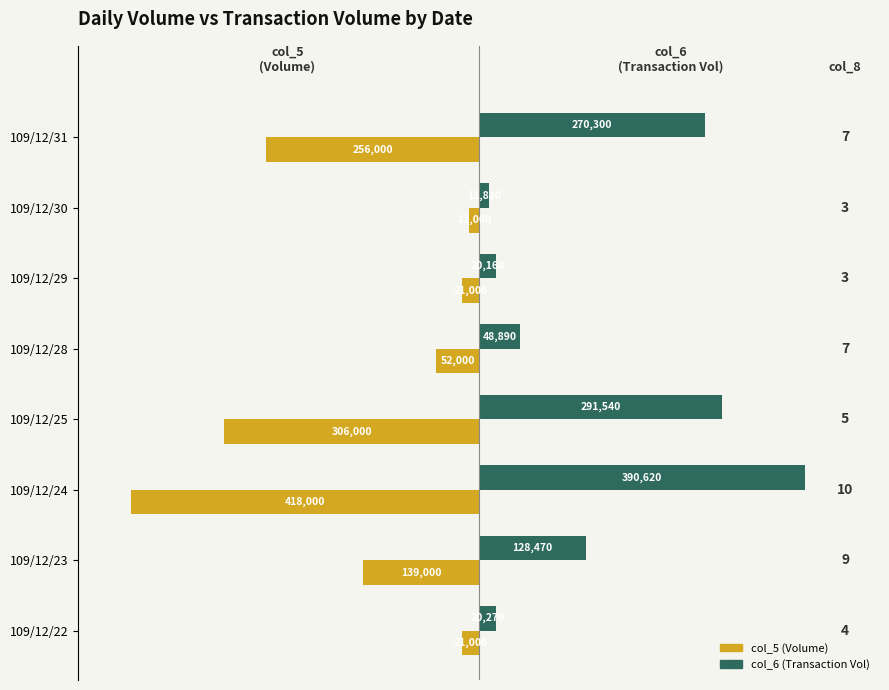

What are all the series names shown in the legend?

col_5 (Volume), col_6 (Transaction Vol)